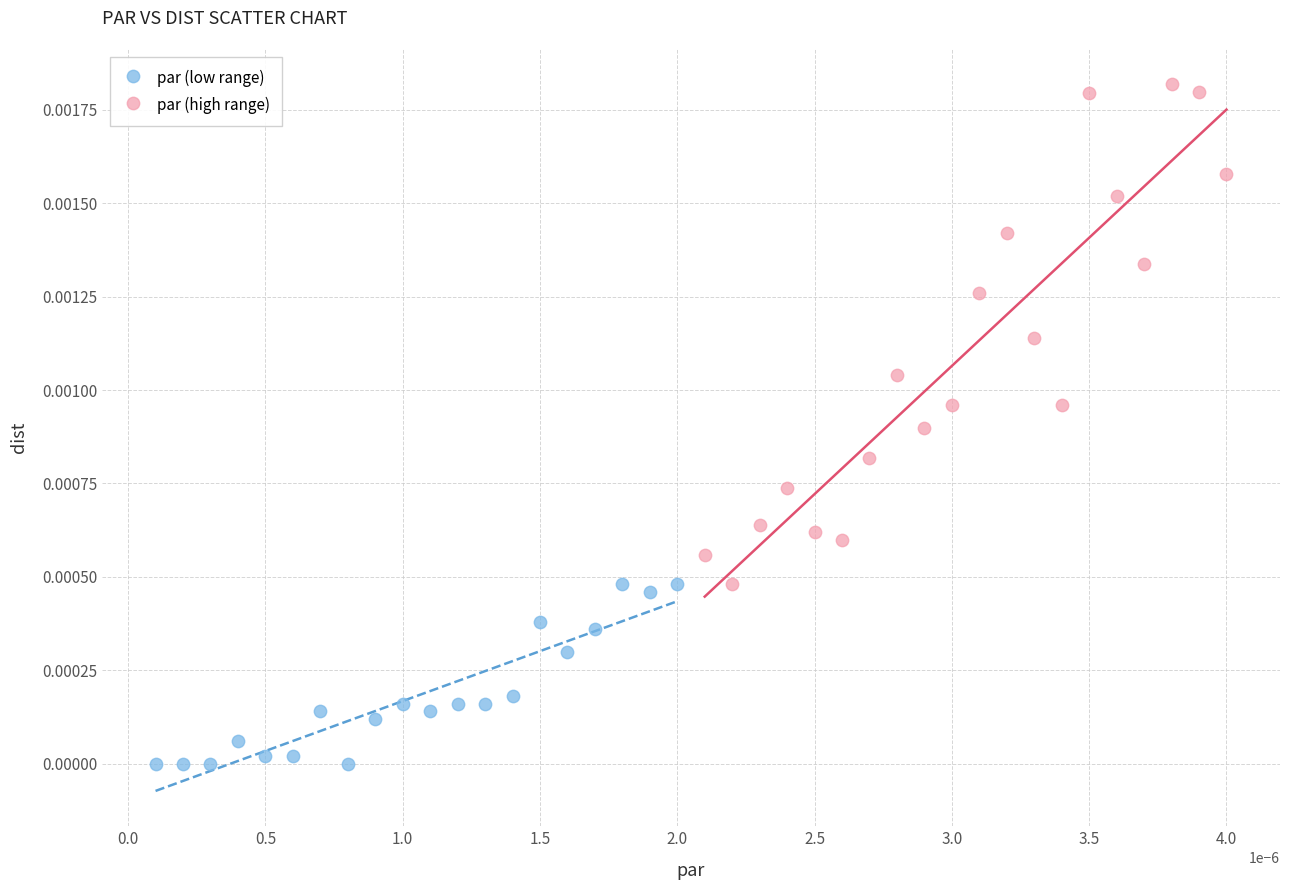

Which series reaches the minimum Y coordinate?

par (low range)